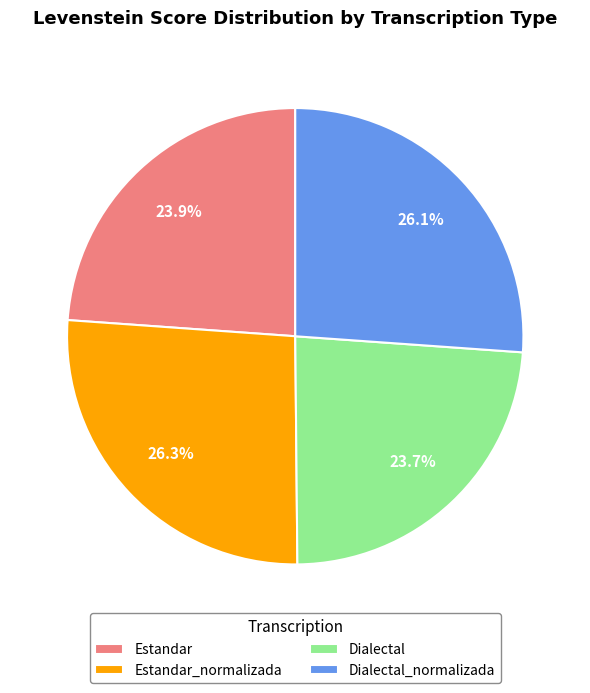

What percentage is the Estandar_normalizada slice, to the nearest percent?

26%